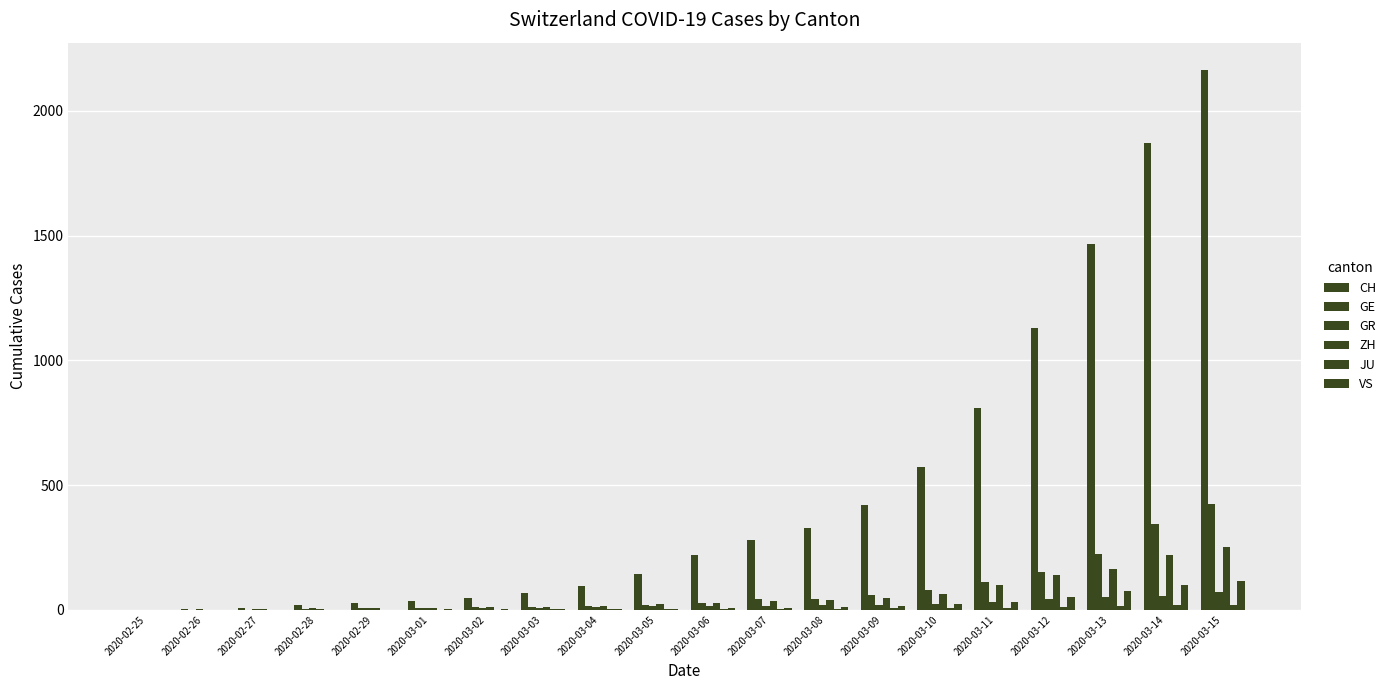

What is the label of the 14th bar from the right?

2020-03-02